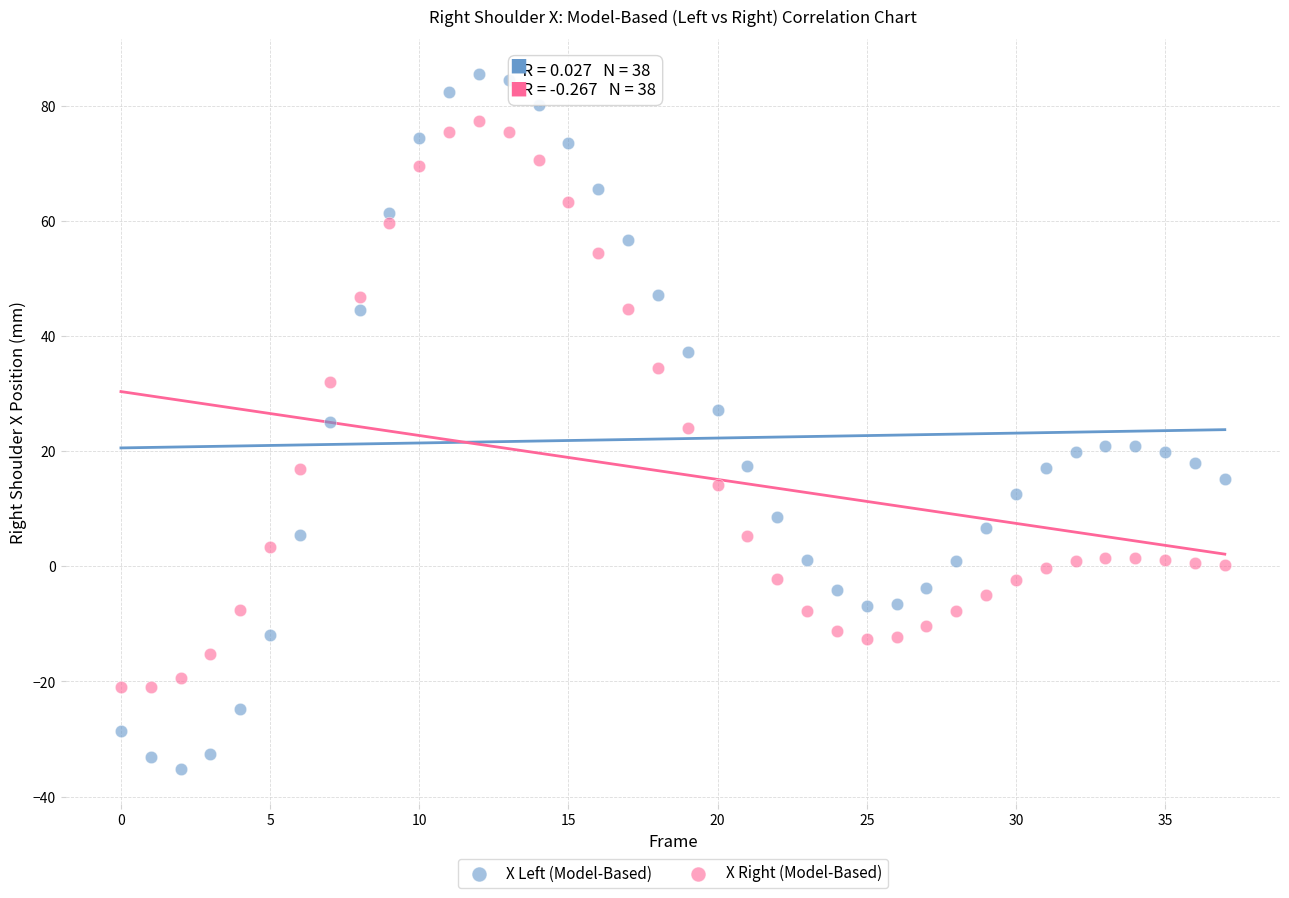

Which series reaches the maximum Y coordinate?

X Left (Model-Based)